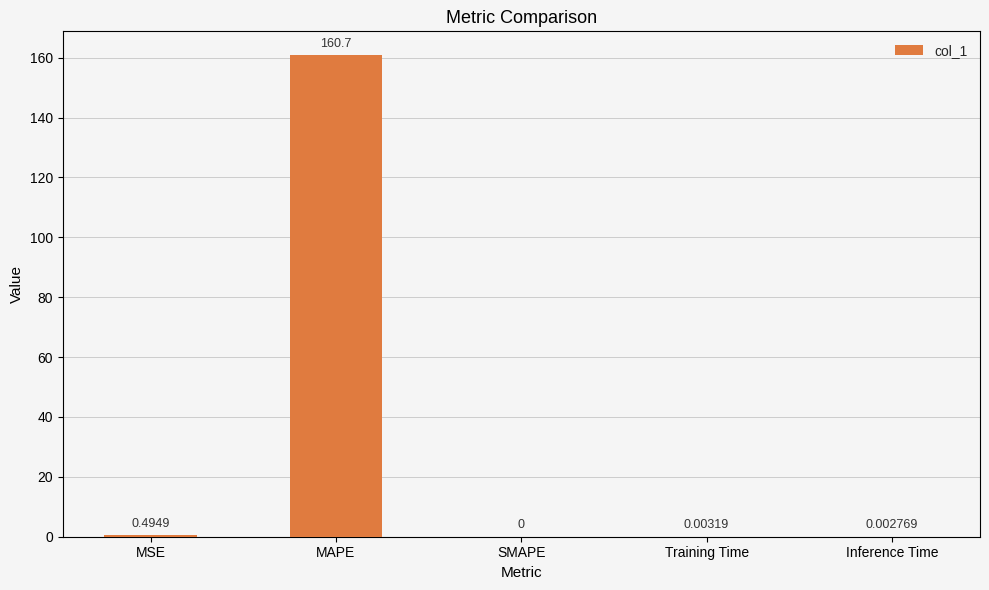

Where is the data nearest to the value 80?

MSE